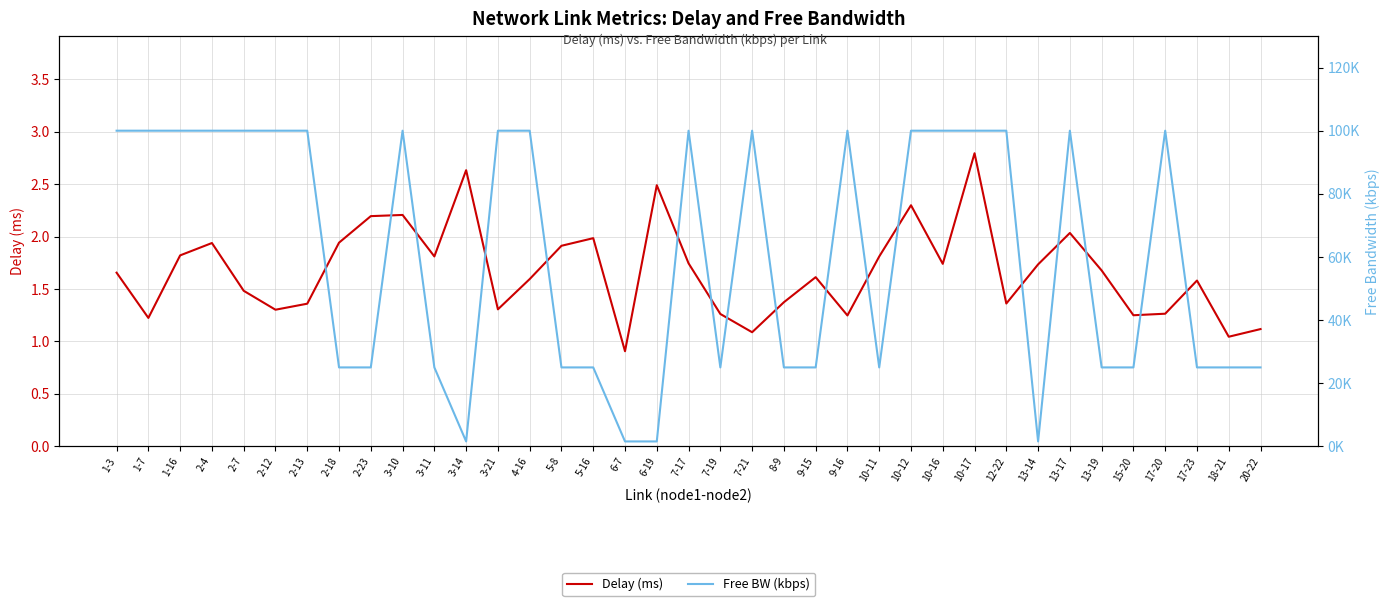

Is it true that Delay (ms) equals 0.8 at 3-21?

False